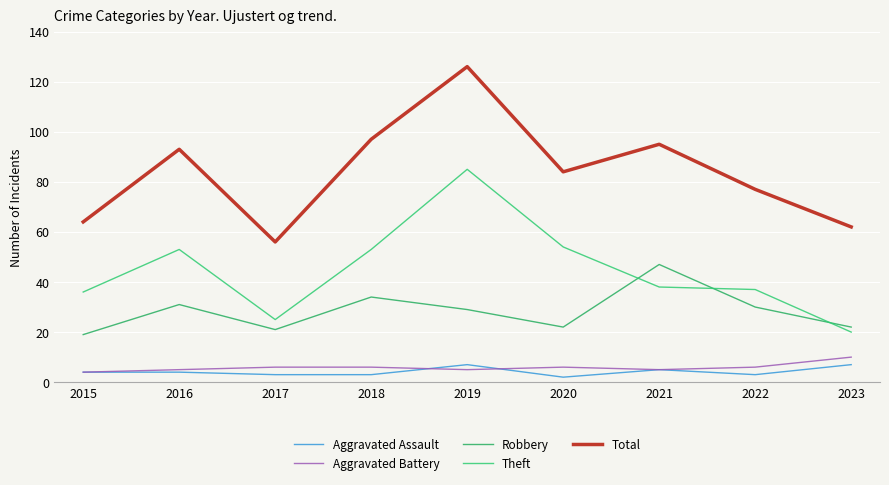

What is the smallest value displayed?

2